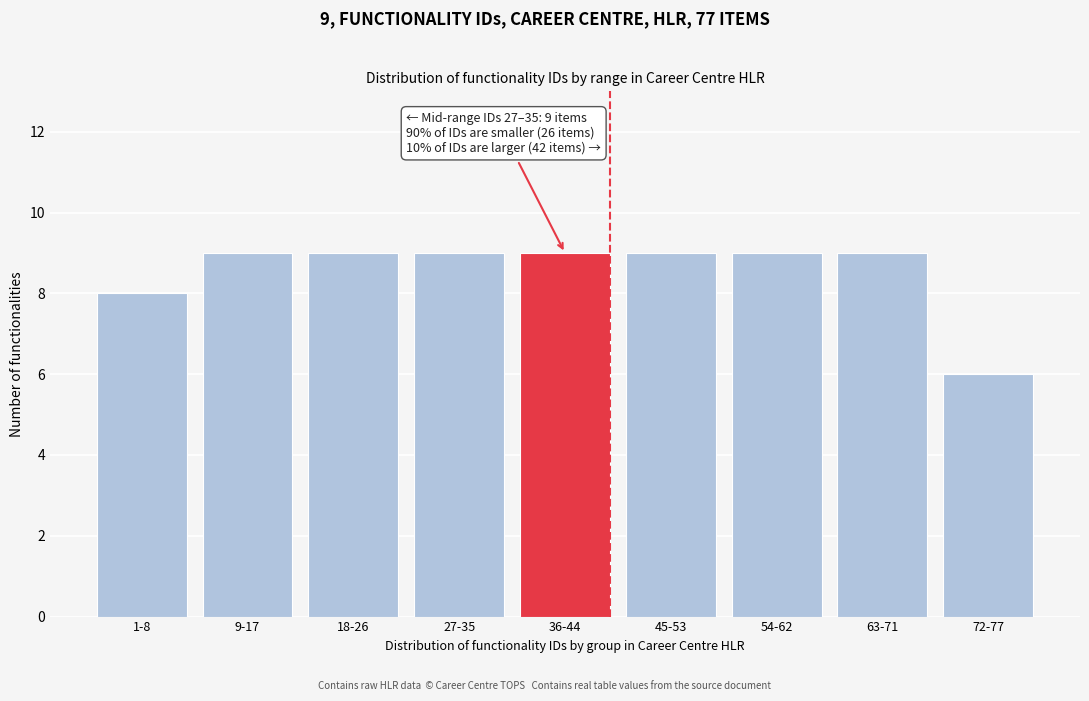

Reading left to right, what are all the values shown in this chart?

1-8=8	9-17=9	18-26=9	27-35=9	36-44=9	45-53=9	54-62=9	63-71=9	72-77=6